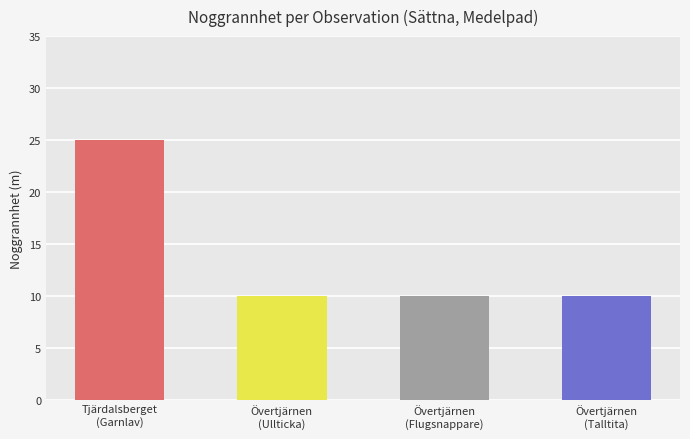

What is the sum of all values?

55